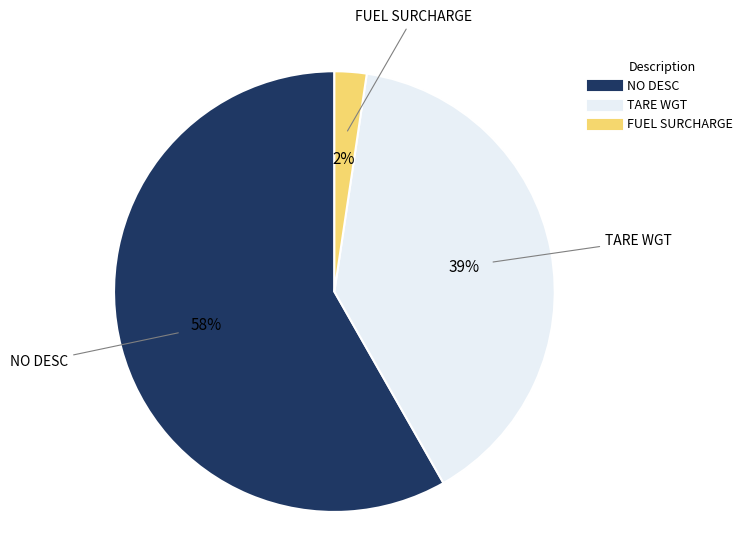

What percentage is the FUEL SURCHARGE slice, to the nearest percent?

2%